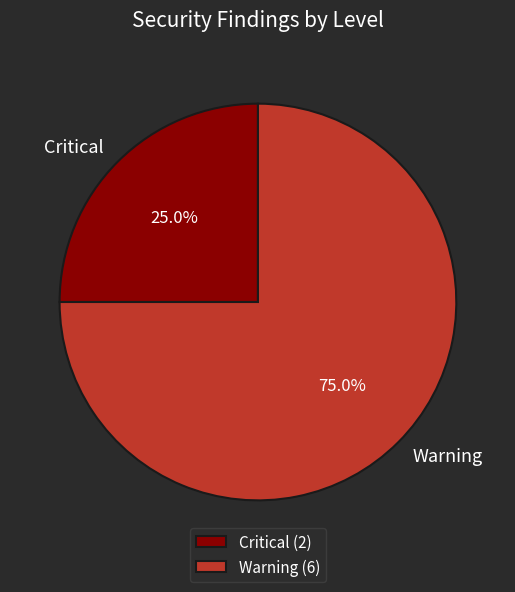

Count the number of slices in the pie.

2